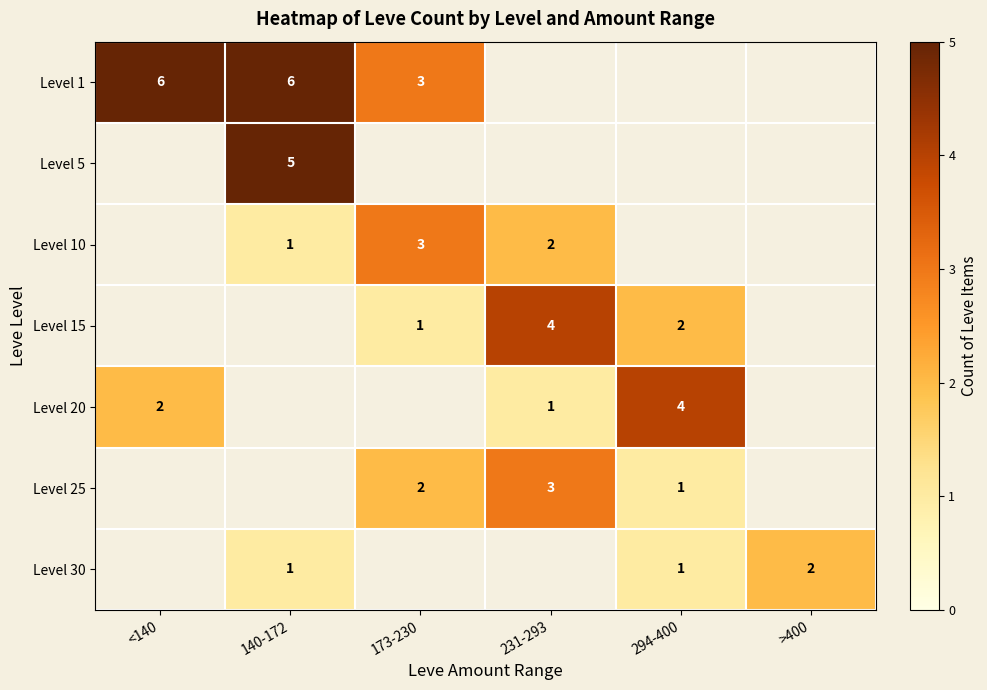

What is the maximum value shown in the chart?

6.0